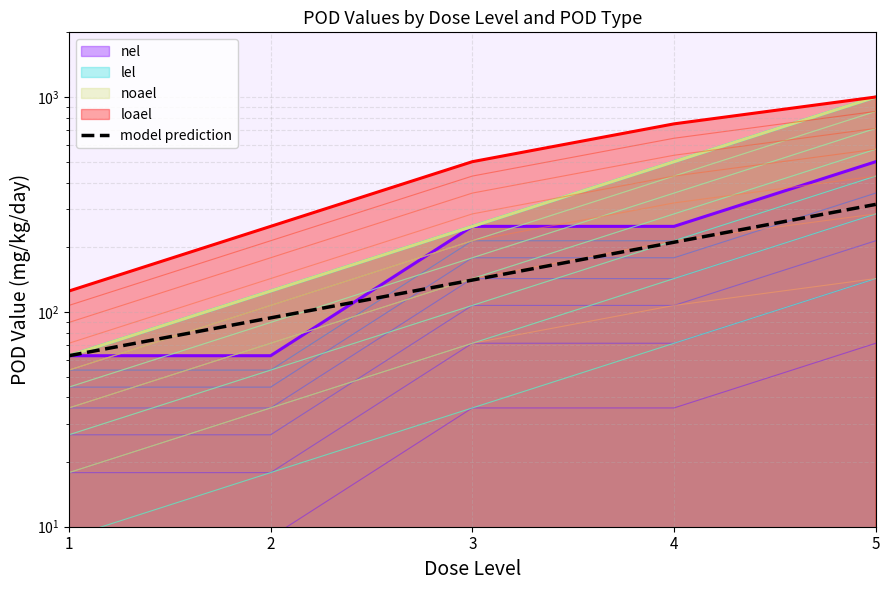

List the labels in order of value, smallest first.

1, 2, 3, 4, 5